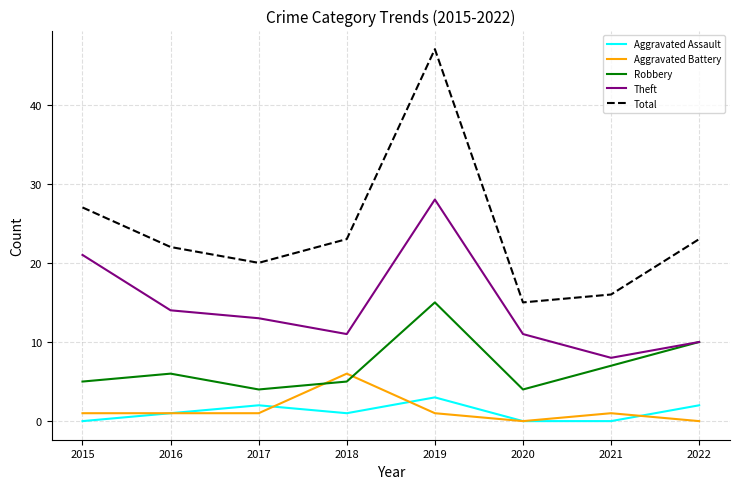

Is it true that Robbery equals 7 at 2021?

True